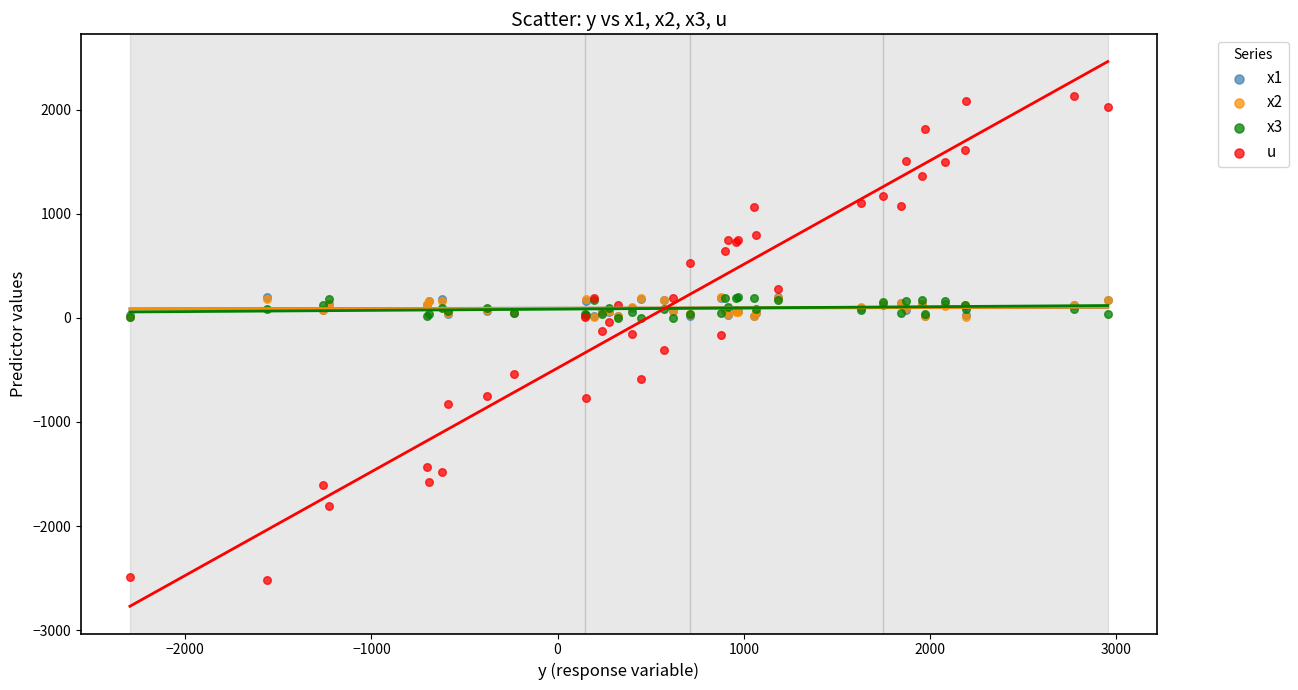

Which series reaches the maximum Y coordinate?

u